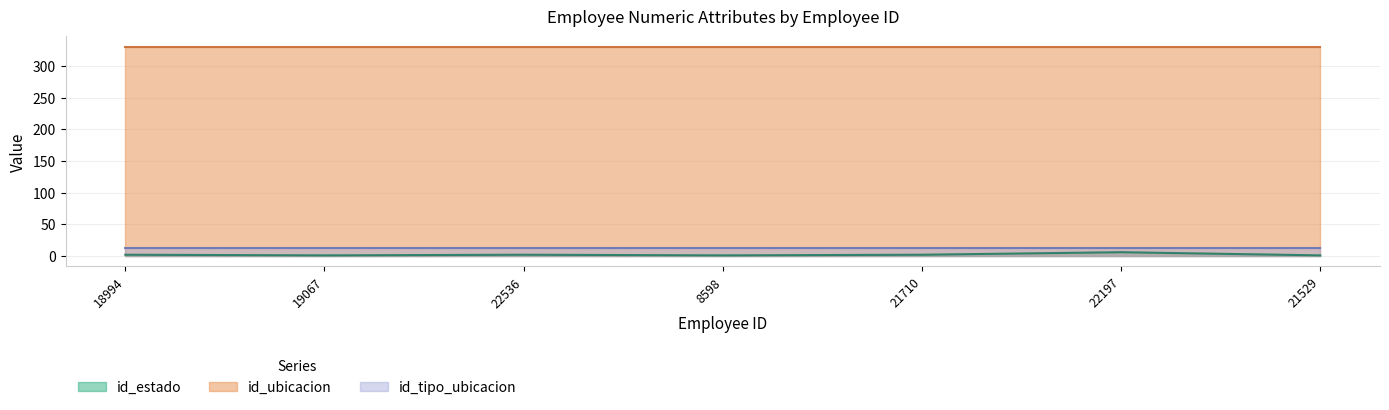

At which category is the sum across all series the highest?

22197